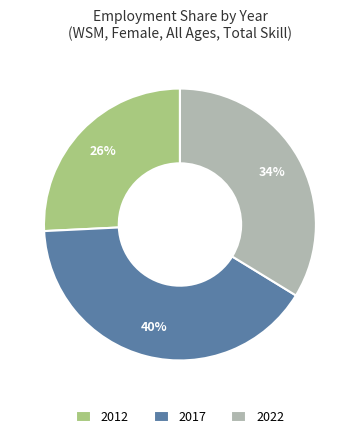

Which category has the biggest portion of the pie?

2017